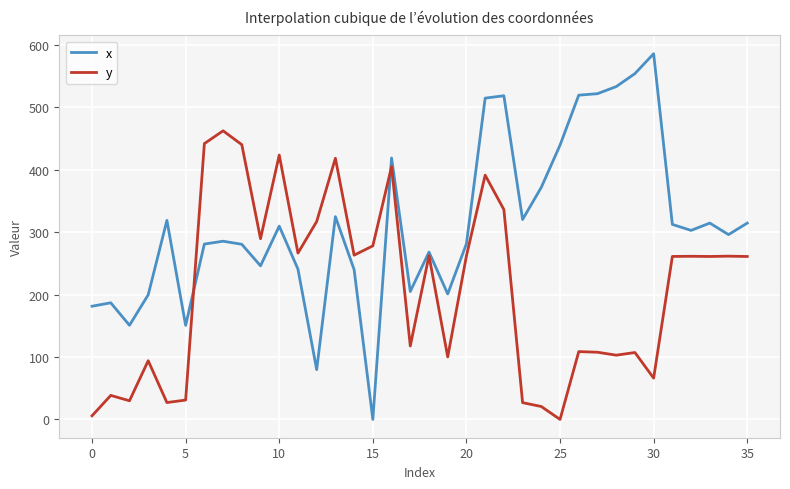

True or false: y and x cross at least once.

True